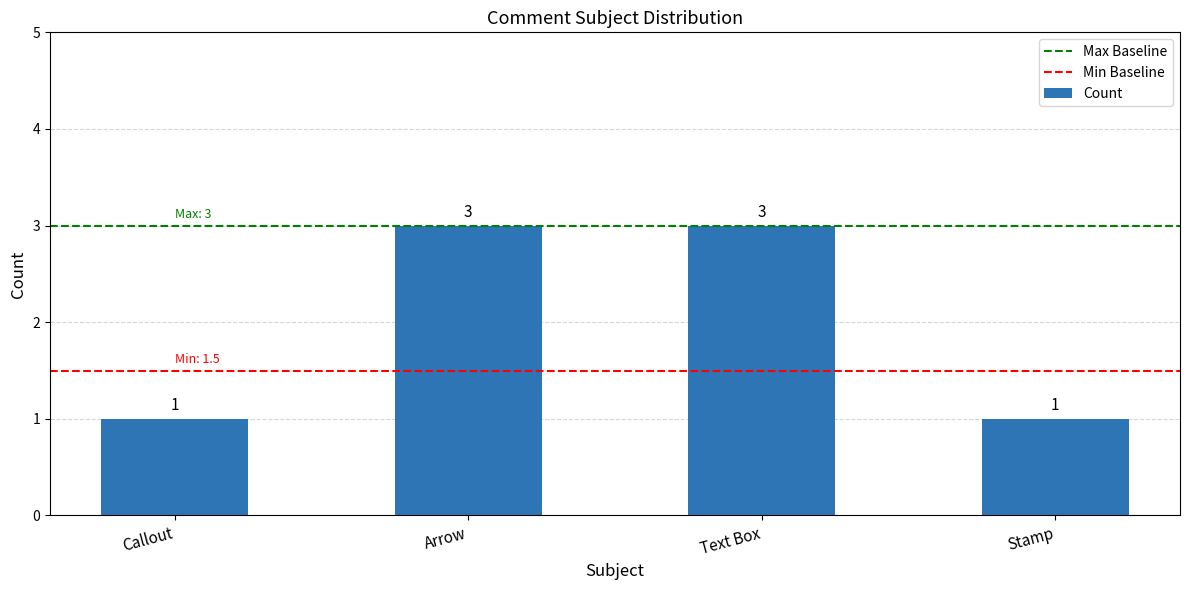

What is the value of the 1st bar from the left?

1